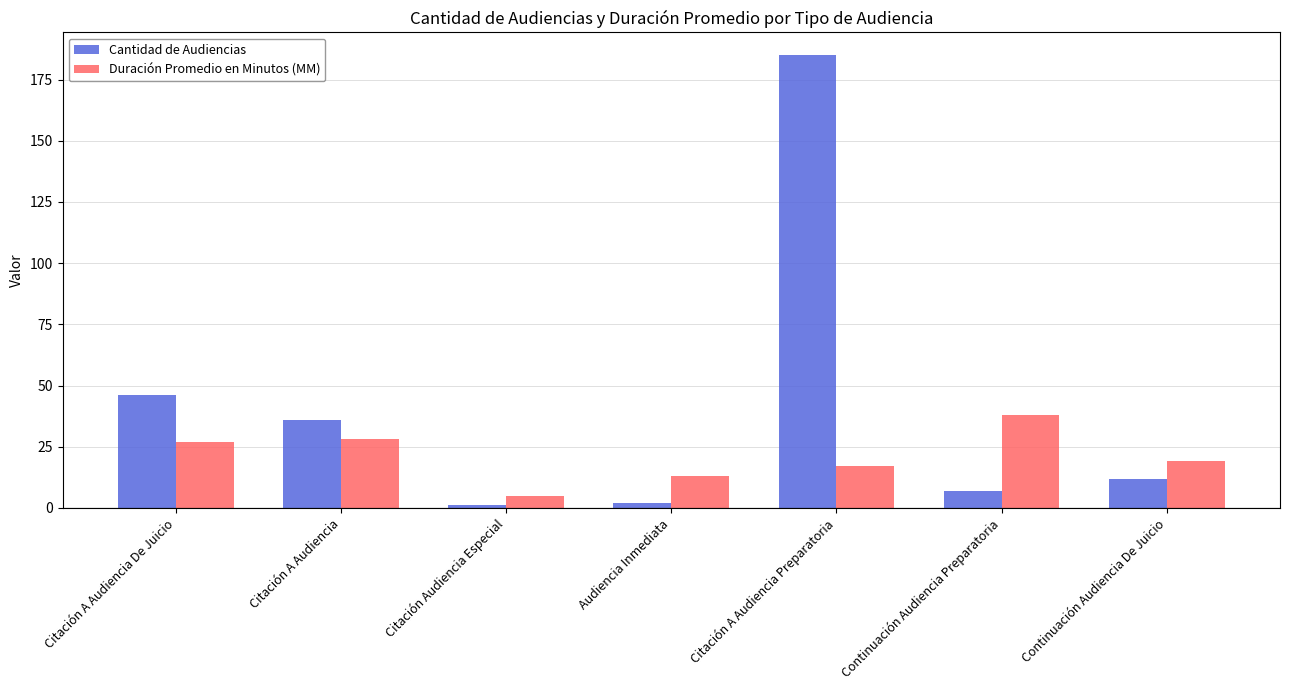

At which category is the sum across all series the highest?

Citación A Audiencia Preparatoria